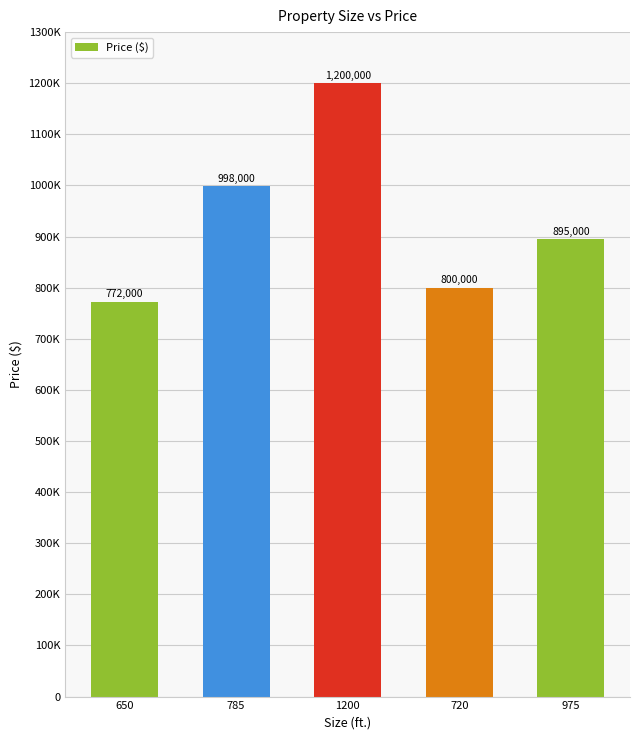

Does the chart contain any negative values?

No